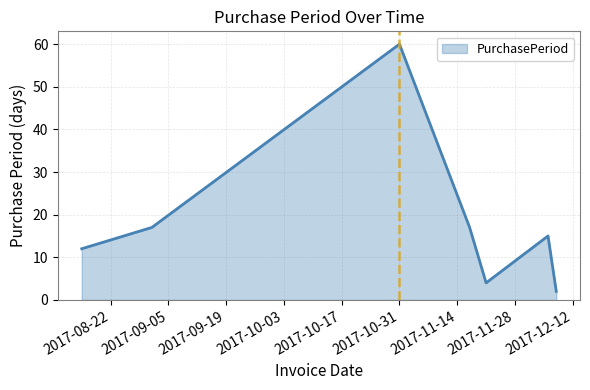

True or false: the data has more than 0 interior local peaks.

True